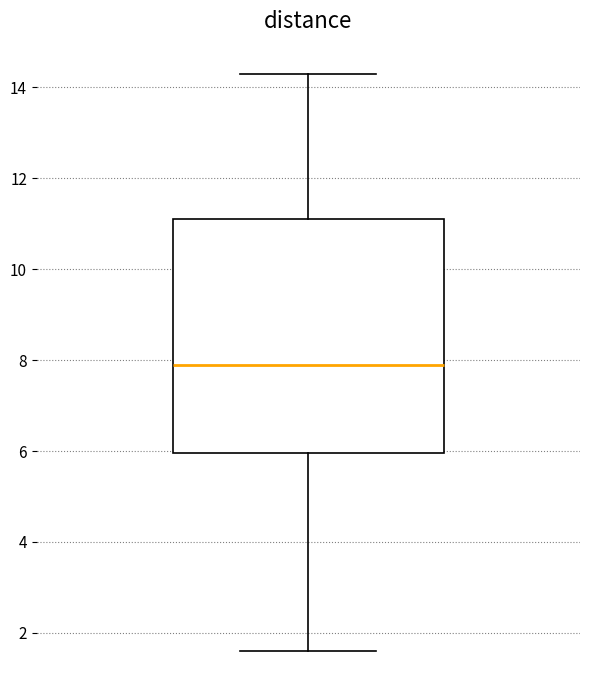

Transcribe this box plot: give where the median line is, the range the box spans, and where the two whiskers end, as read against the y-axis. The values are not printed on the chart, so give them approximately, as read against the axis.

median 8.0, box 6.0 to 11.2, whiskers 1.6 to 14.4